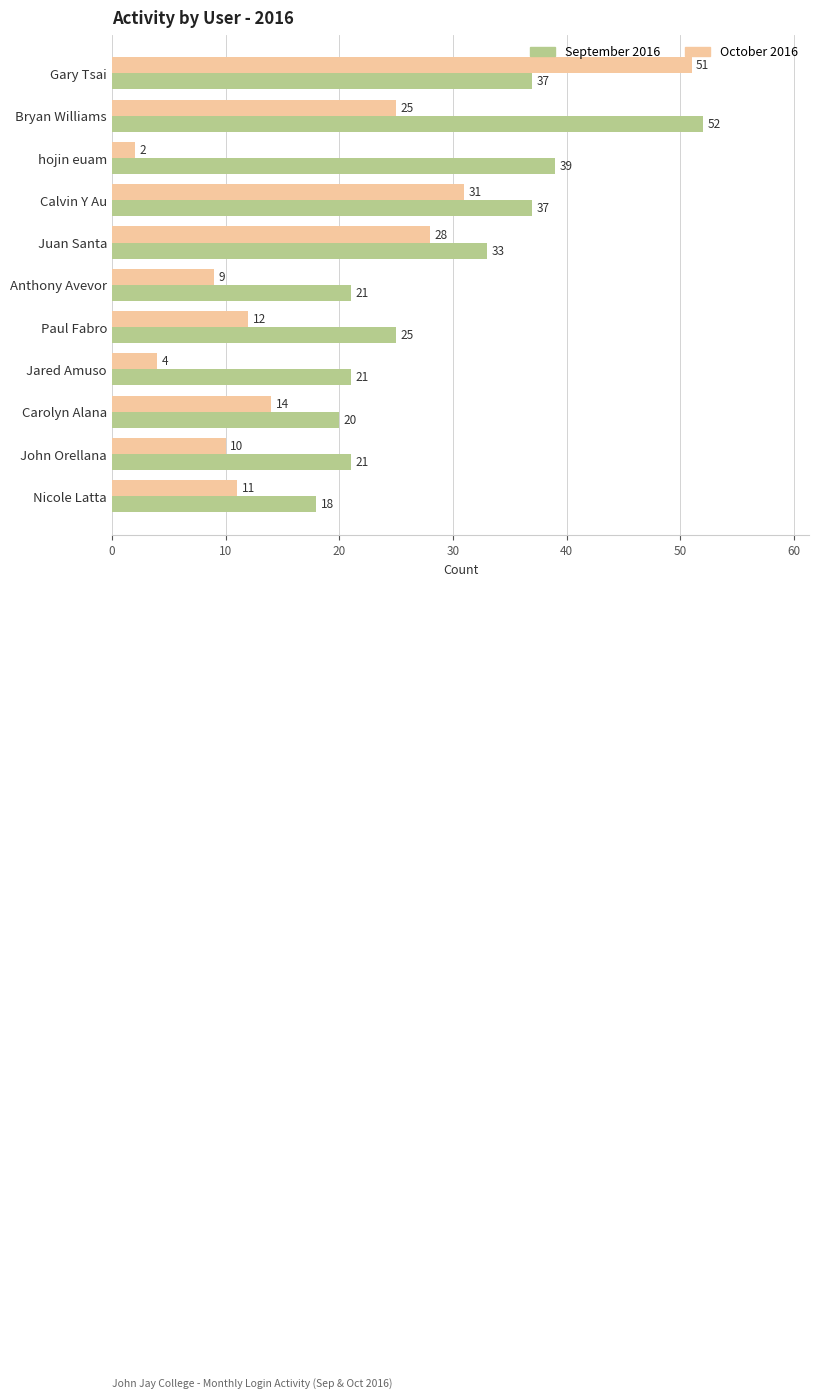

Is it true that October 2016 equals 11 at Nicole Latta?

True